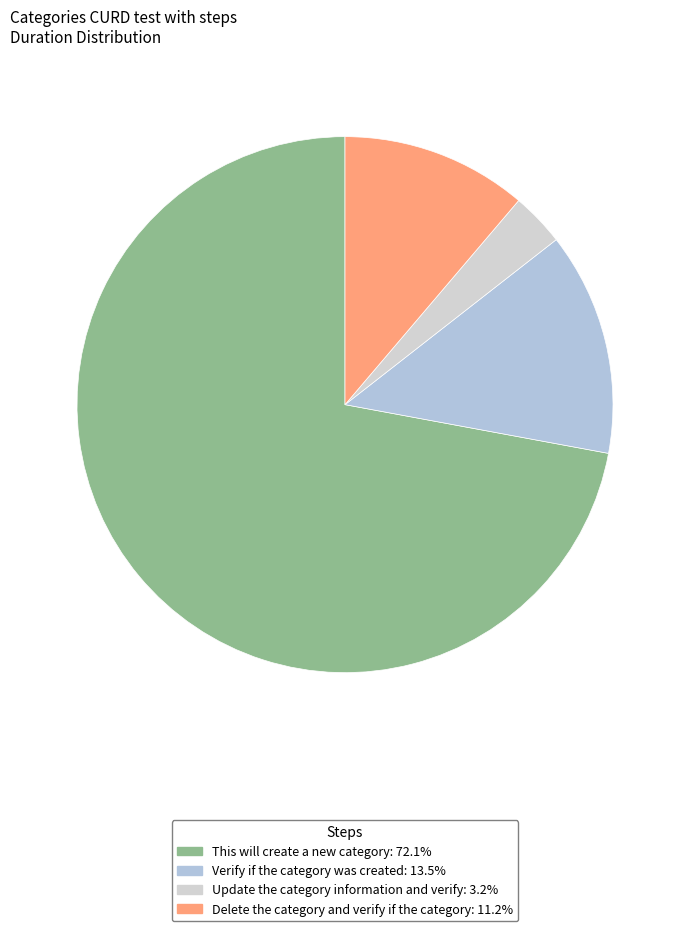

Which slice is the smallest?

Update the category information and verify